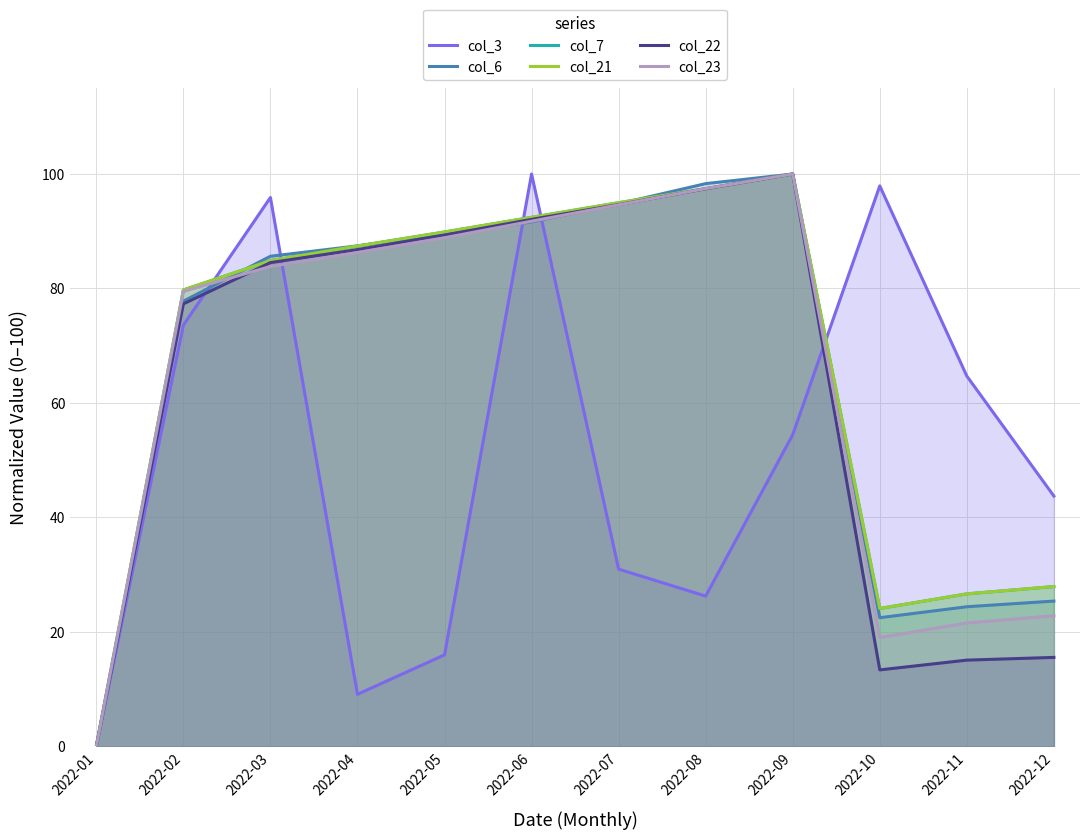

Where is col_22 nearest to the value 50?

2022-02